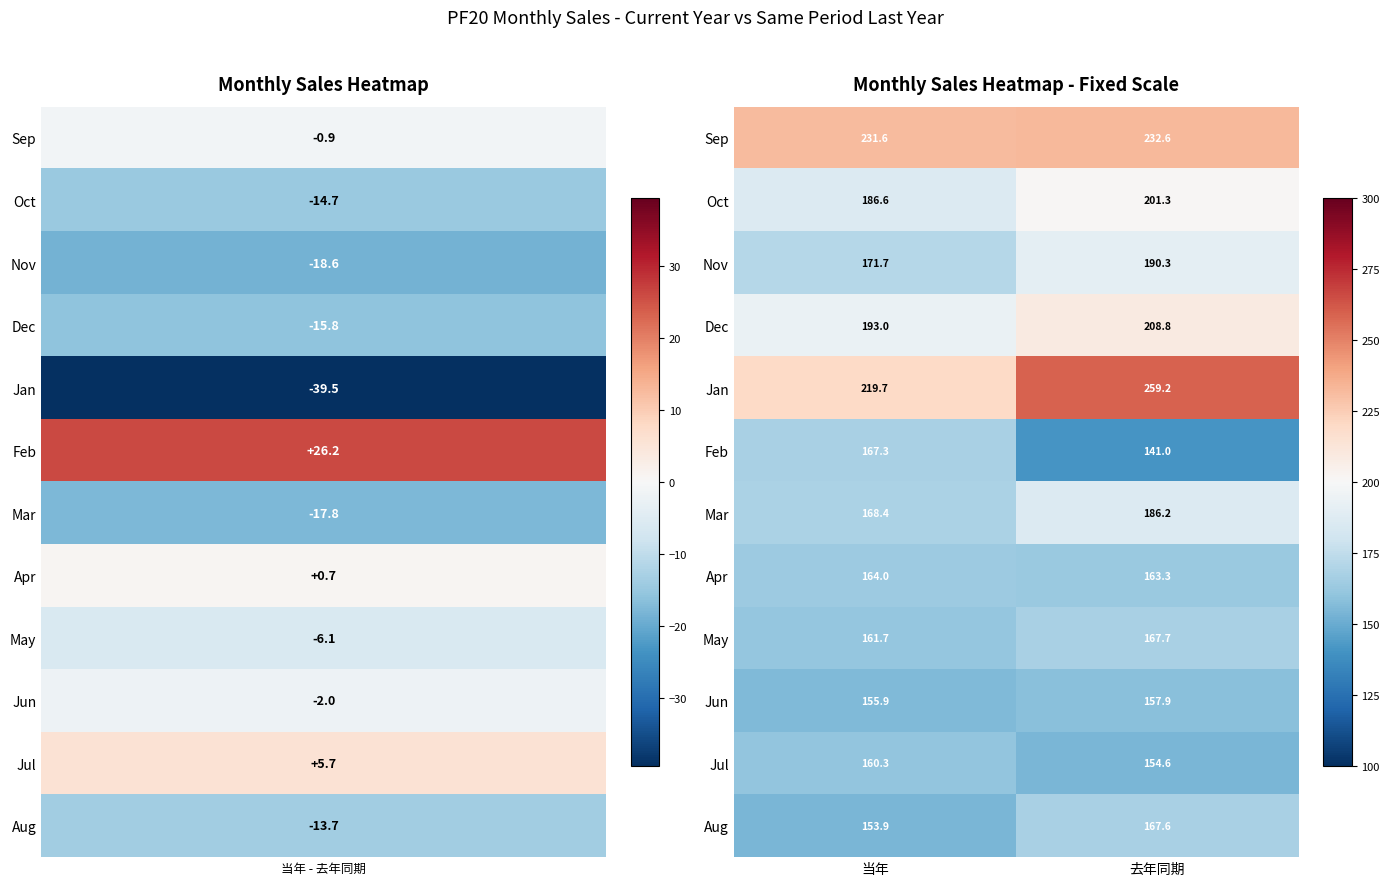

Which series has the largest range (max minus min)?

Jan